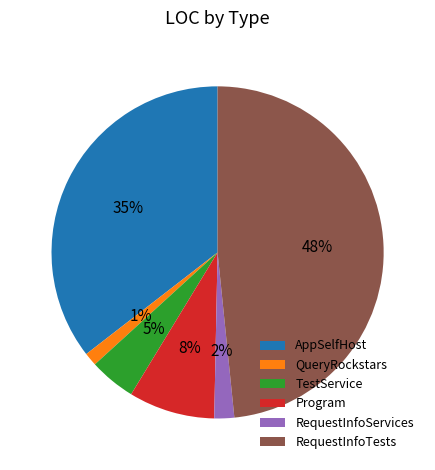

How many segments does this pie chart have?

6